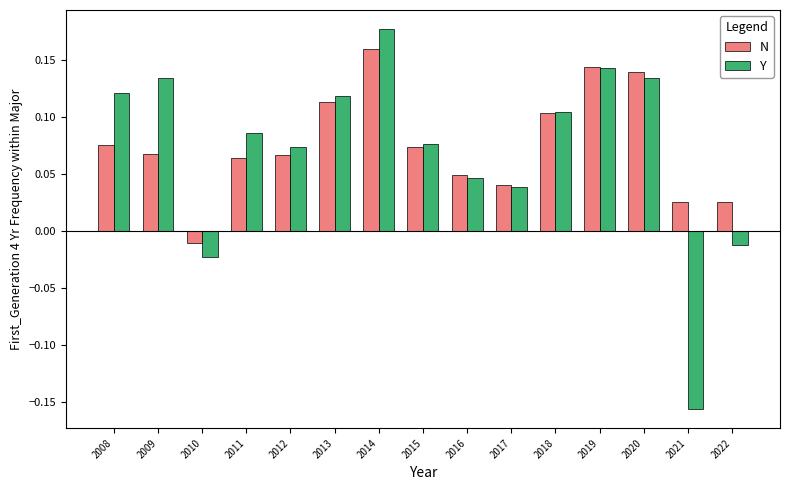

What is the sum of all N values?

1.1